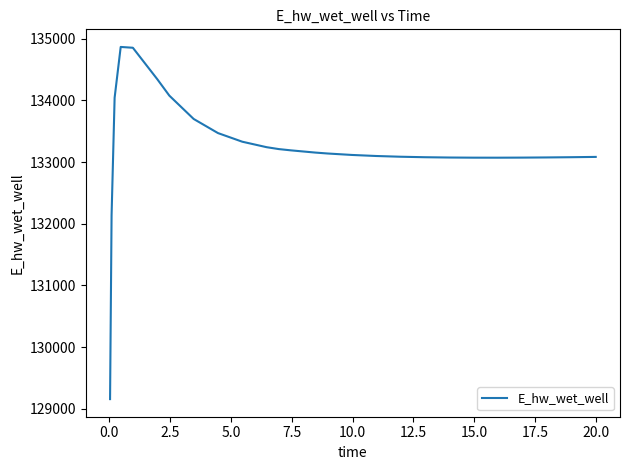

What is the sum of all values?

3596891.3